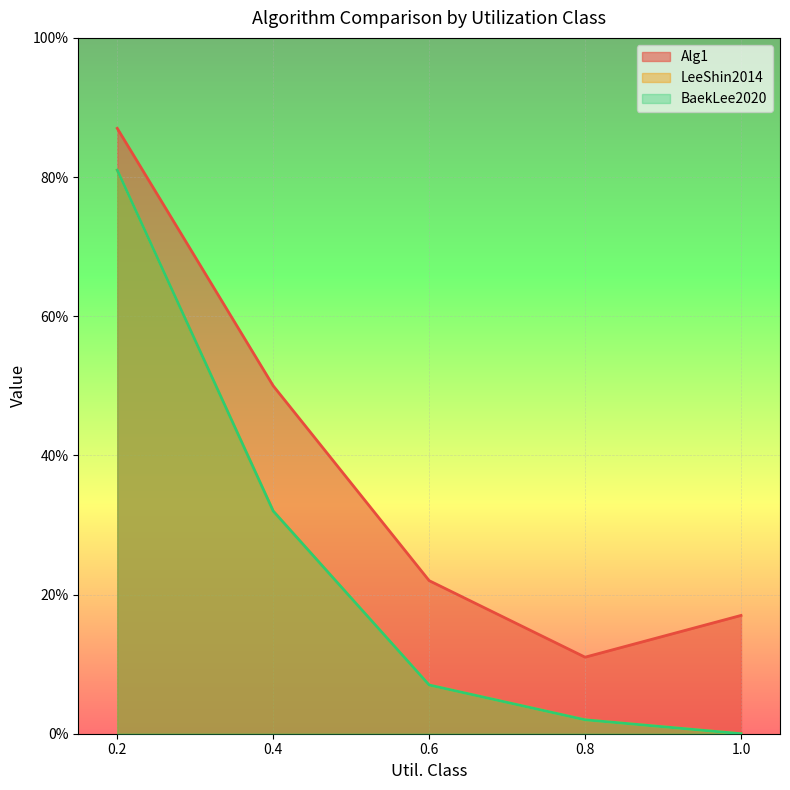

Reading right to left, what are all the values shown in this chart?

Alg1: 0.2	0.1	0.2	0.5	0.9
LeeShin2014: 0.0	0.0	0.1	0.3	0.8
BaekLee2020: 0.0	0.0	0.1	0.3	0.8